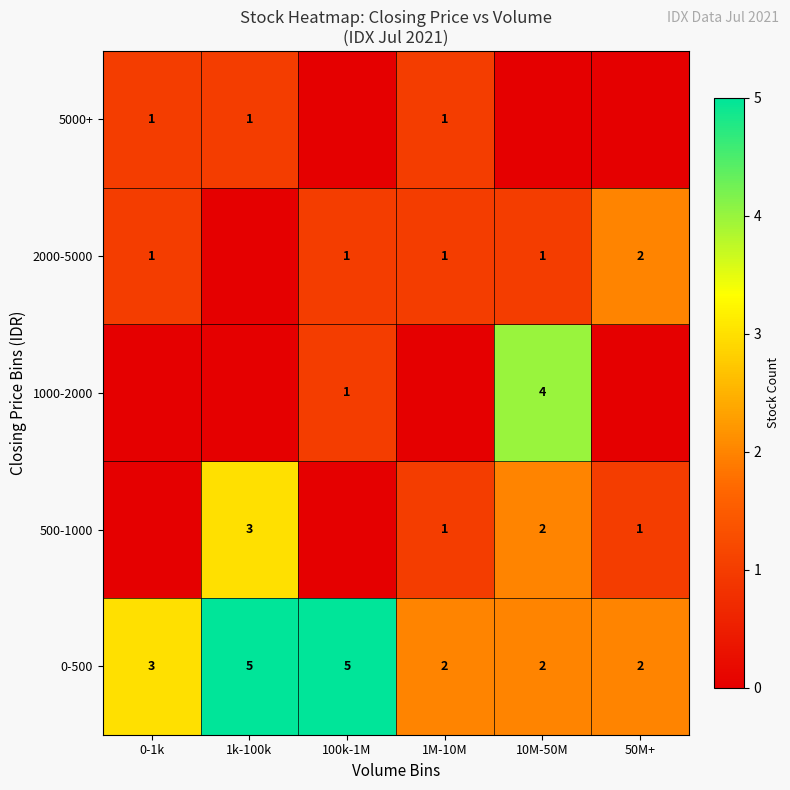

Is it true that 0-500 equals 1 at 1k-100k?

False